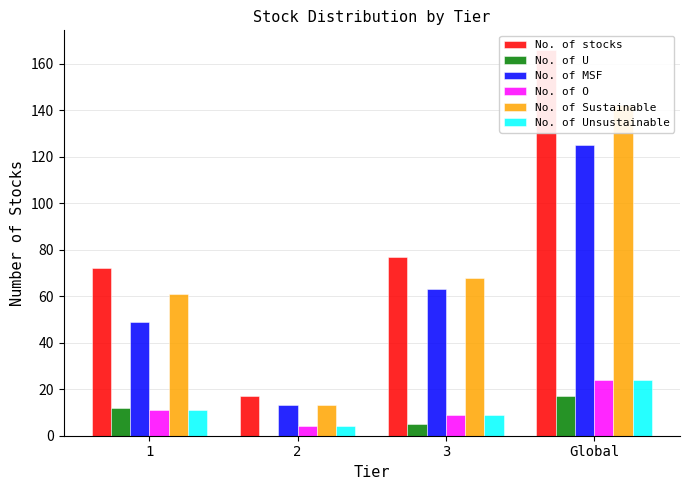

What are all the series names shown in the legend?

No. of stocks, No. of U, No. of MSF, No. of O, No. of Sustainable, No. of Unsustainable